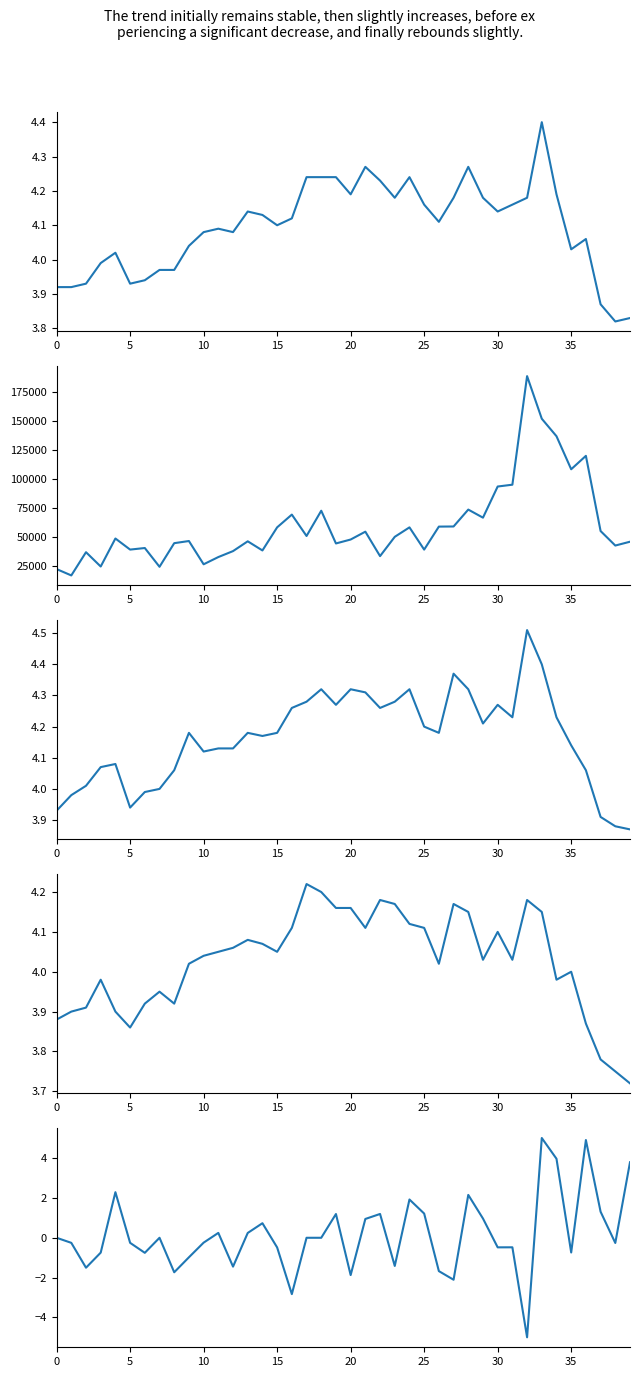

At which label does vol first exceed 48579?

15